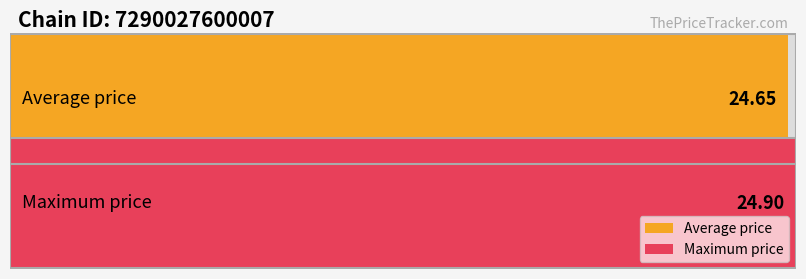

Which series changed the most between 33 and 43?

Average price